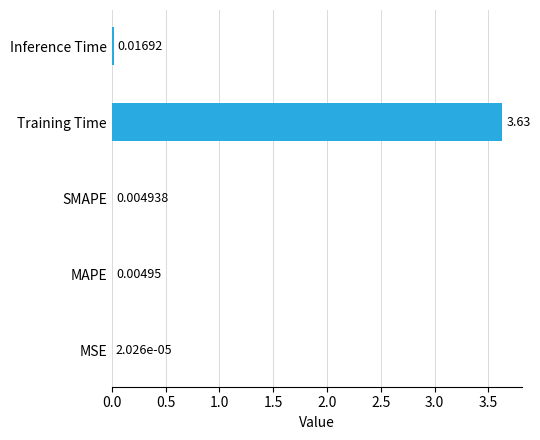

Between Inference Time and MSE, which is larger?

Inference Time